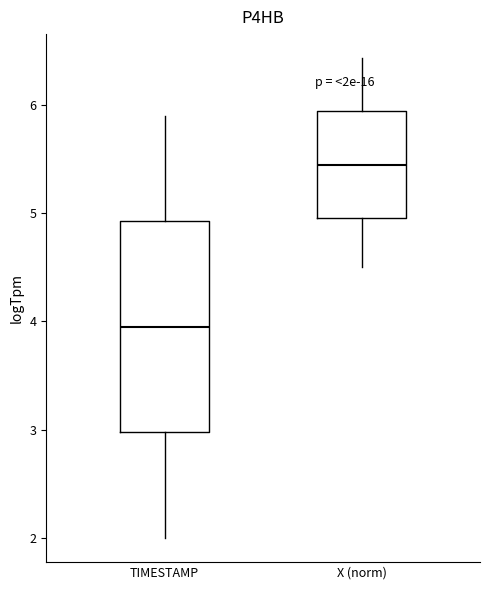

Reading left to right, read every box against the y-axis: the position of its median line, the range the box covers, and the ends of its whiskers. The values are not printed on the chart, so give them approximately, as read against the axis.

TIMESTAMP: median 4.0, box 3.0 to 4.9, whiskers 2.0 to 5.9
X (norm): median 5.4, box 5.0 to 5.9, whiskers 4.5 to 6.4